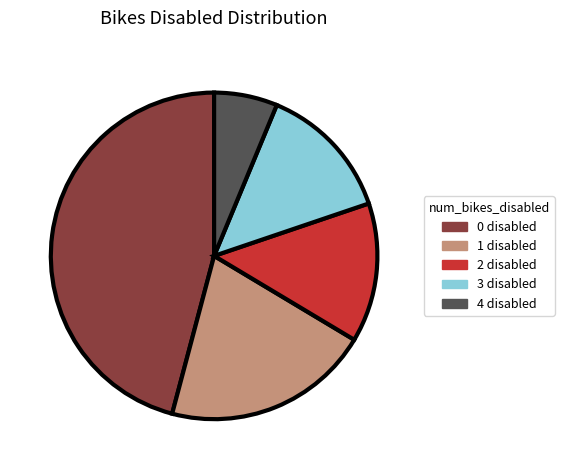

Do 0 disabled and 3 disabled together represent more than half of the pie?

Yes